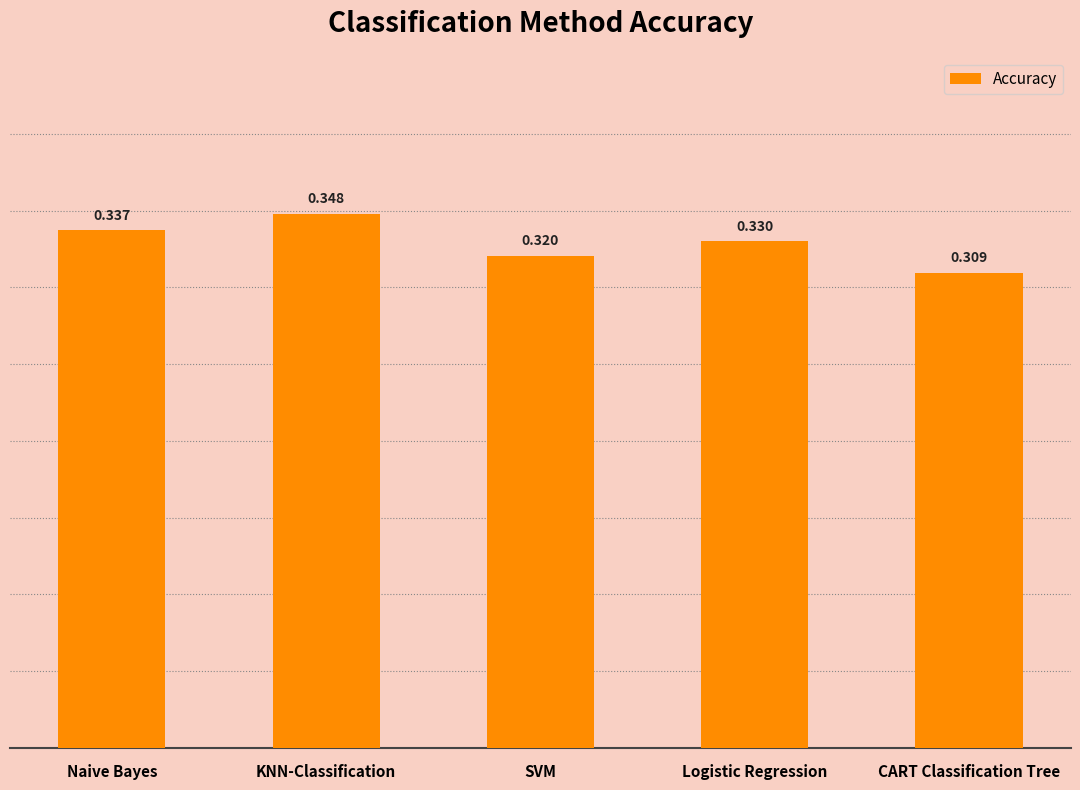

Which category has the highest value across all series?

KNN-Classification